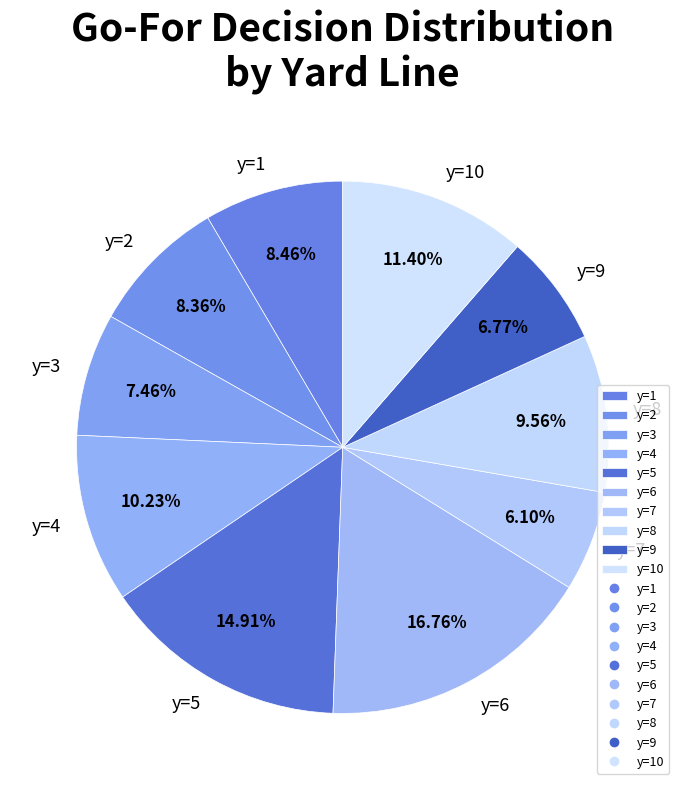

Approximately how many times larger is the value at y=2 compared to y=7?

1.4